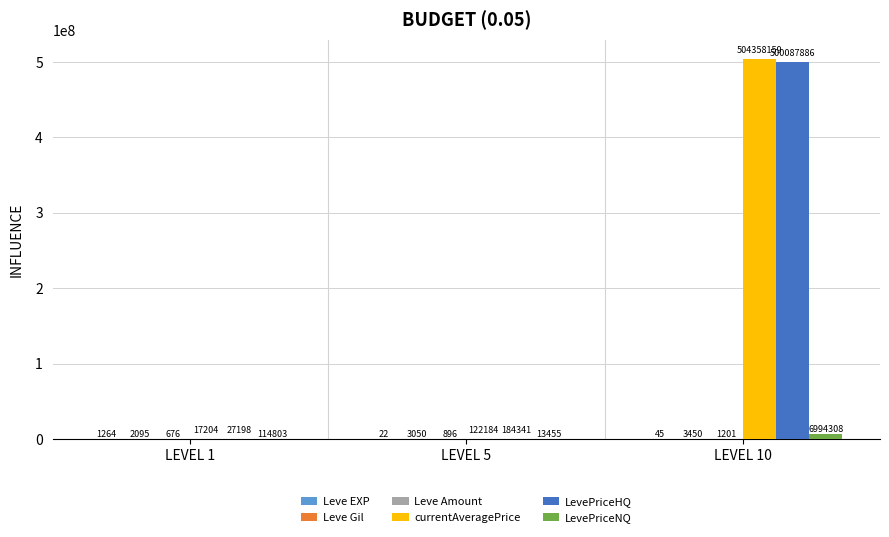

What is the sum of the LevePriceHQ values at LEVEL 1 and LEVEL 10?

500115084